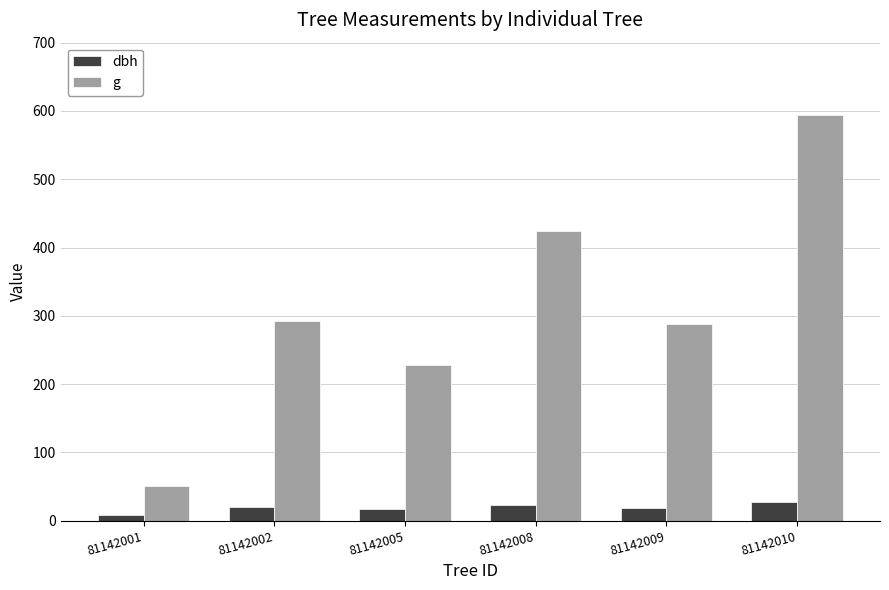

What is the average value of the dbh series?

19.0